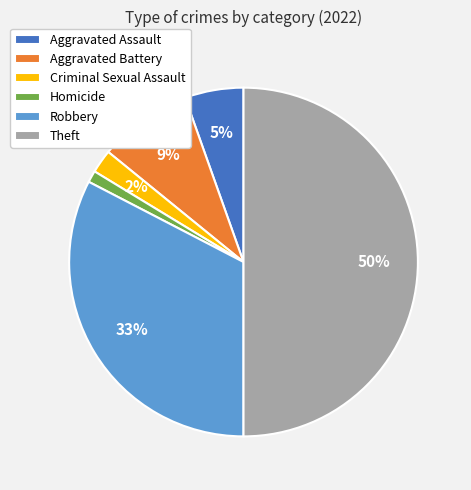

Does Robbery represent more than half of the total?

No